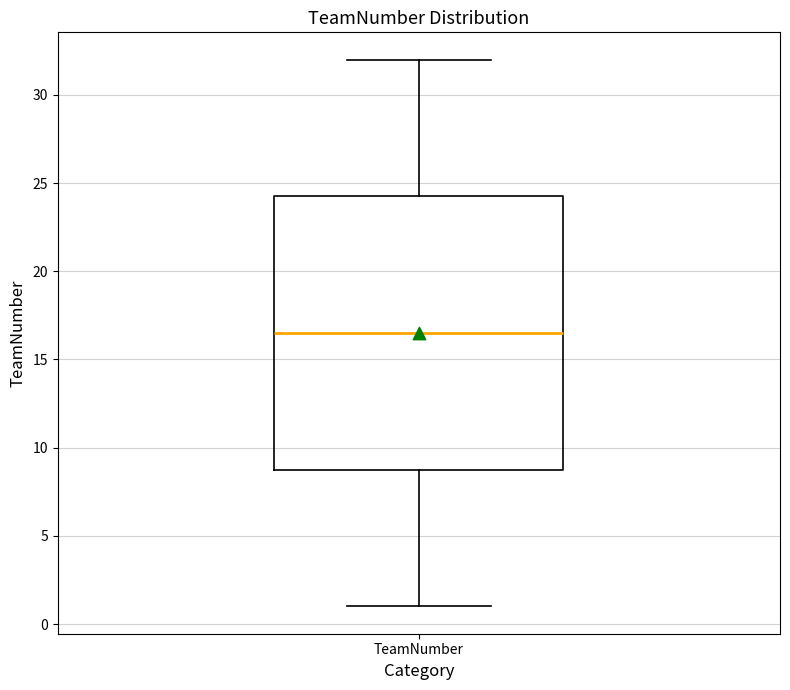

Read this box plot against the y-axis: the position of the median line, the range covered by the box, and the ends of both whiskers. The values are not printed on the chart, so give them approximately, as read against the axis.

median 16.5, box 9.0 to 24.5, whiskers 1.0 to 32.0